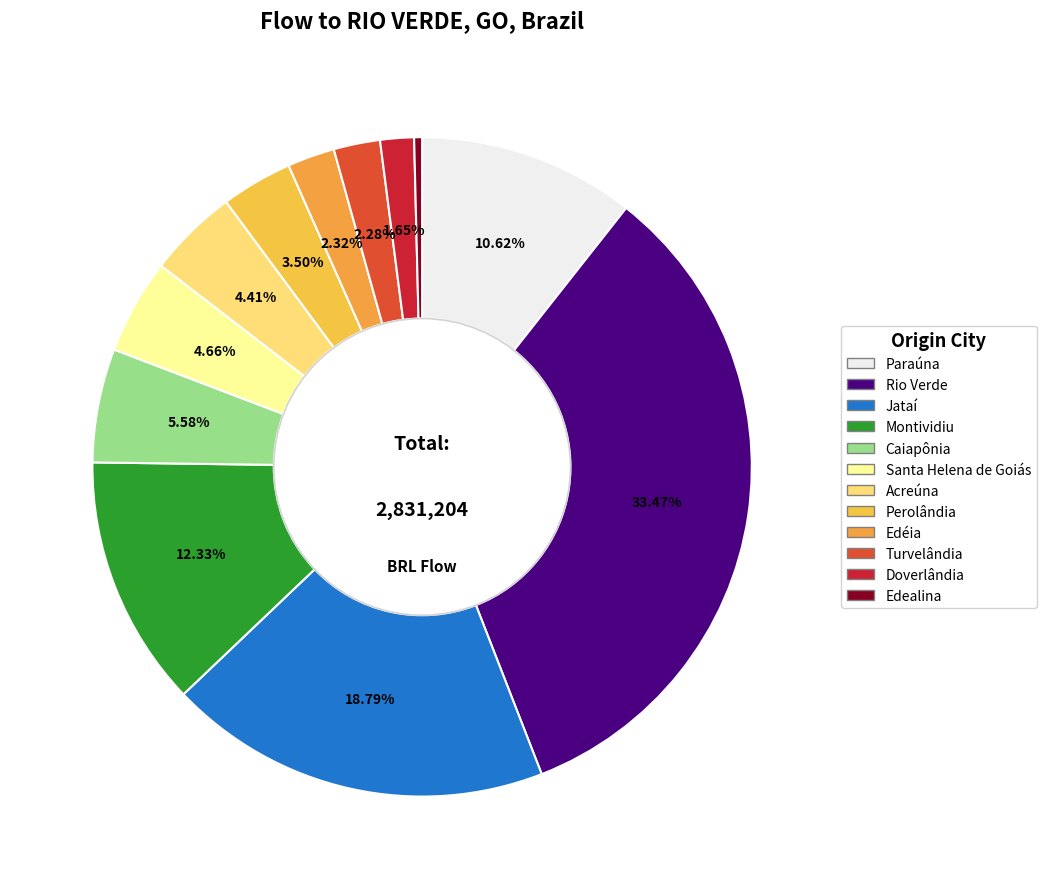

Is Jataí the majority of the pie?

No